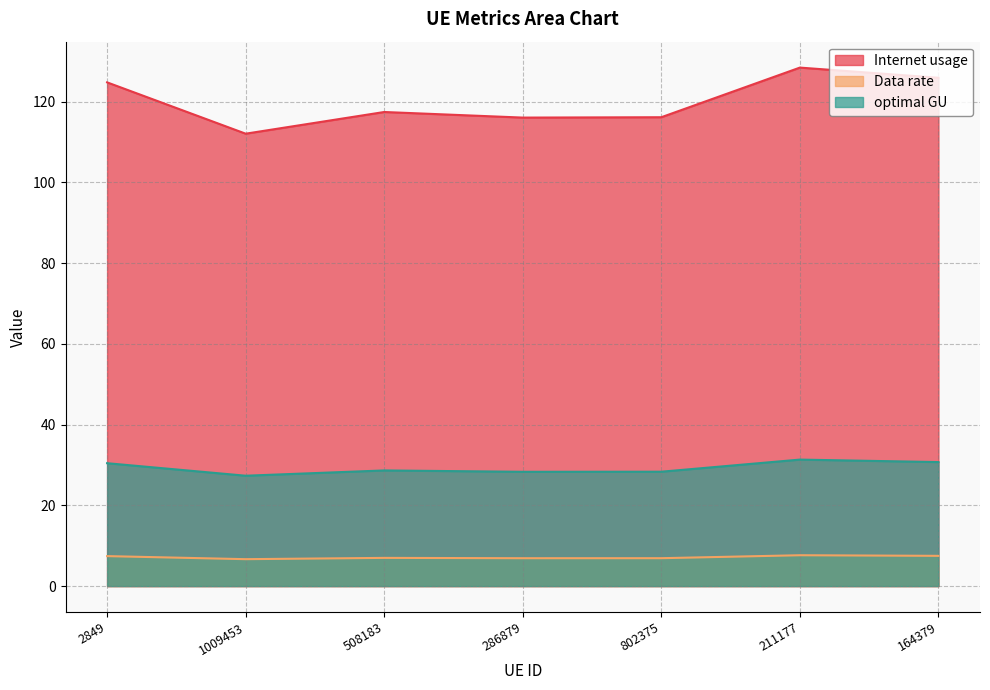

The value of Data rate at 211177 is 12.7. True or false?

False